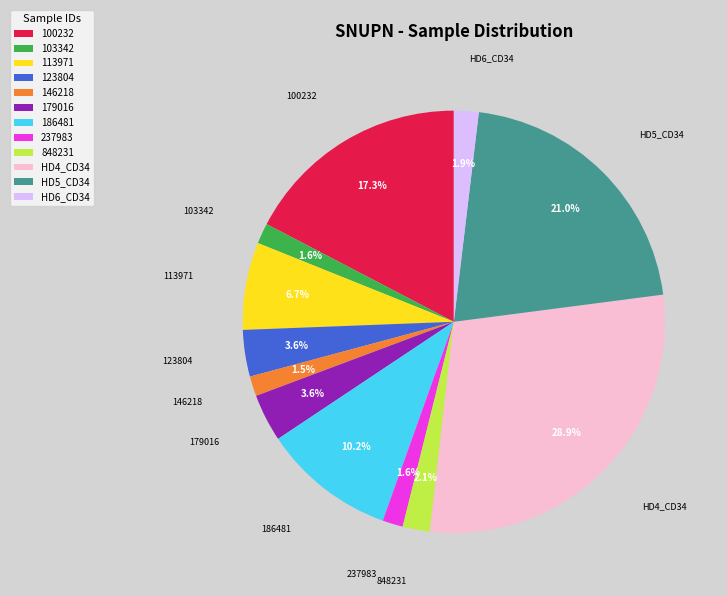

Is 146218 the majority of the pie?

No